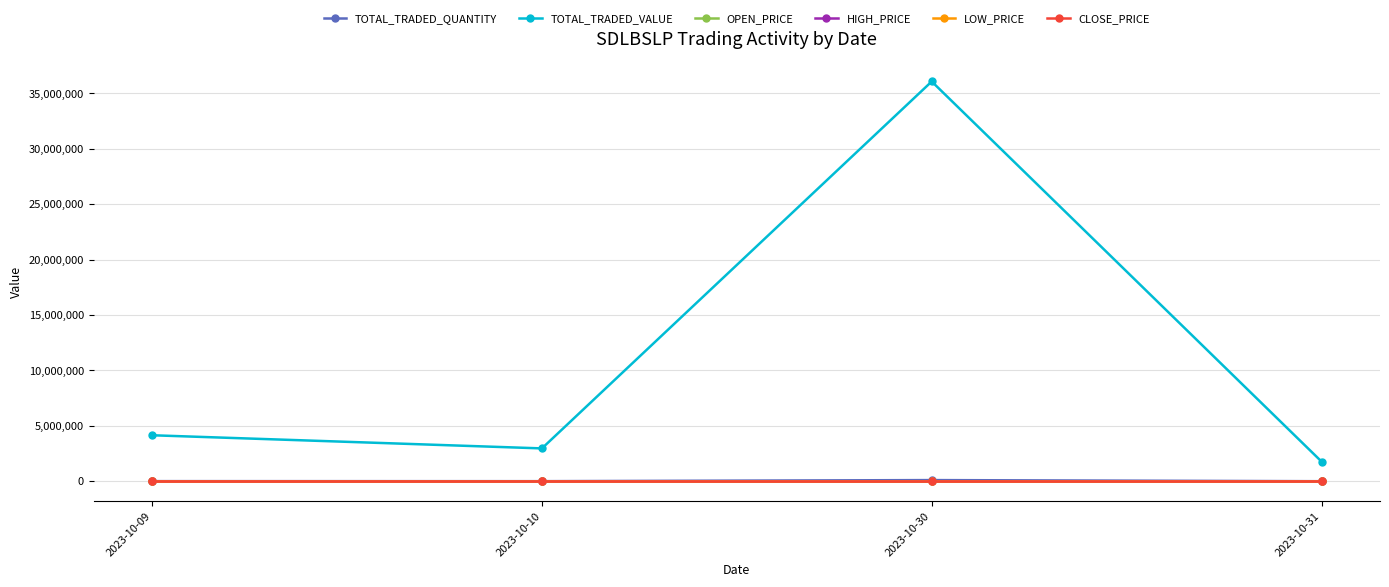

How many lines are shown in the chart?

6